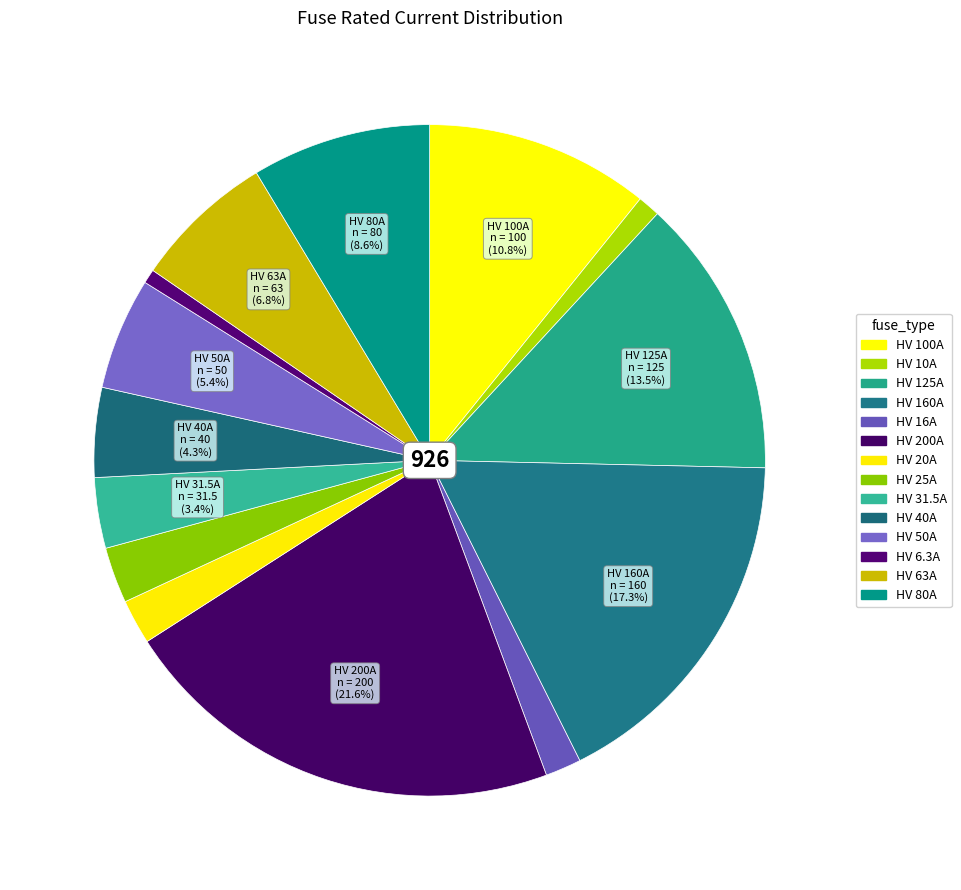

Rank the categories by value from highest to lowest.

HV 200A, HV 160A, HV 125A, HV 100A, HV 80A, HV 63A, HV 50A, HV 40A, HV 31.5A, HV 25A, HV 20A, HV 16A, HV 10A, HV 6.3A